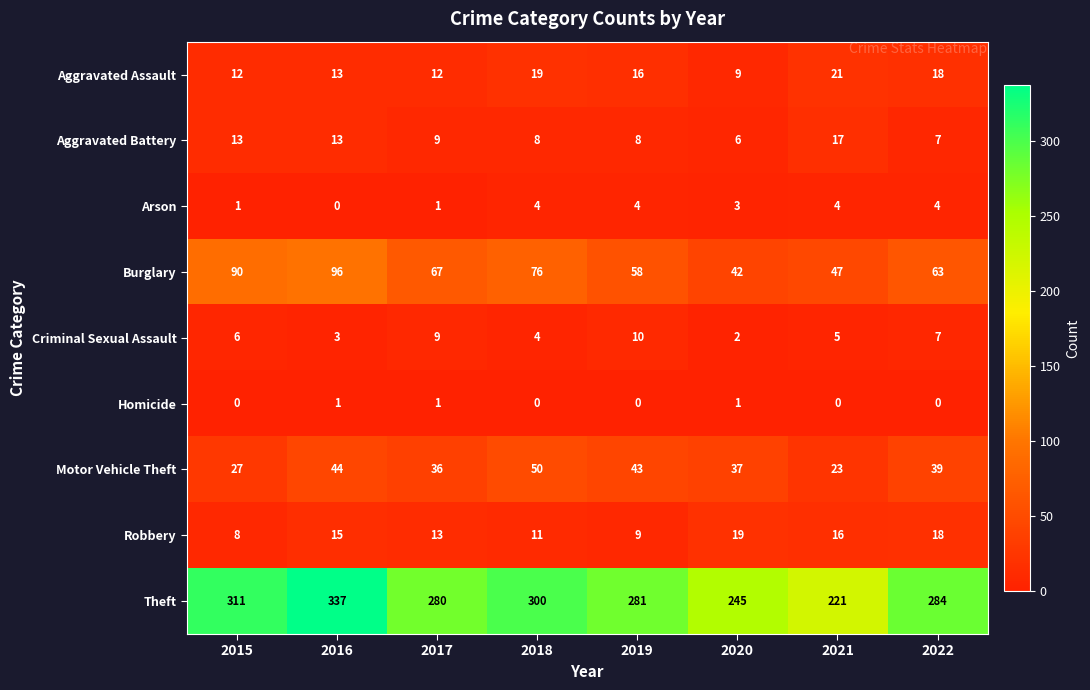

Between 2019 and 2022, which series saw the biggest shift?

Robbery